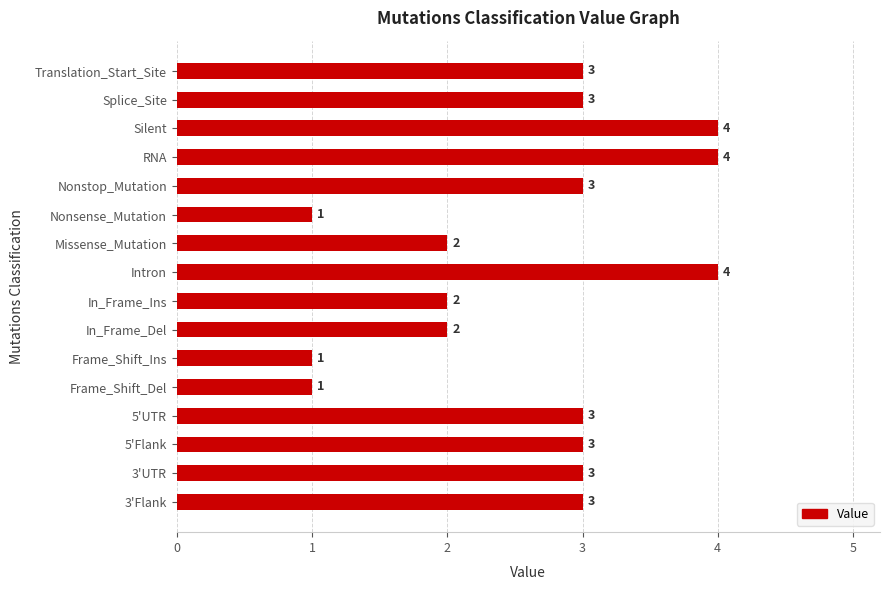

Count the values in the range 2 to 3.

10